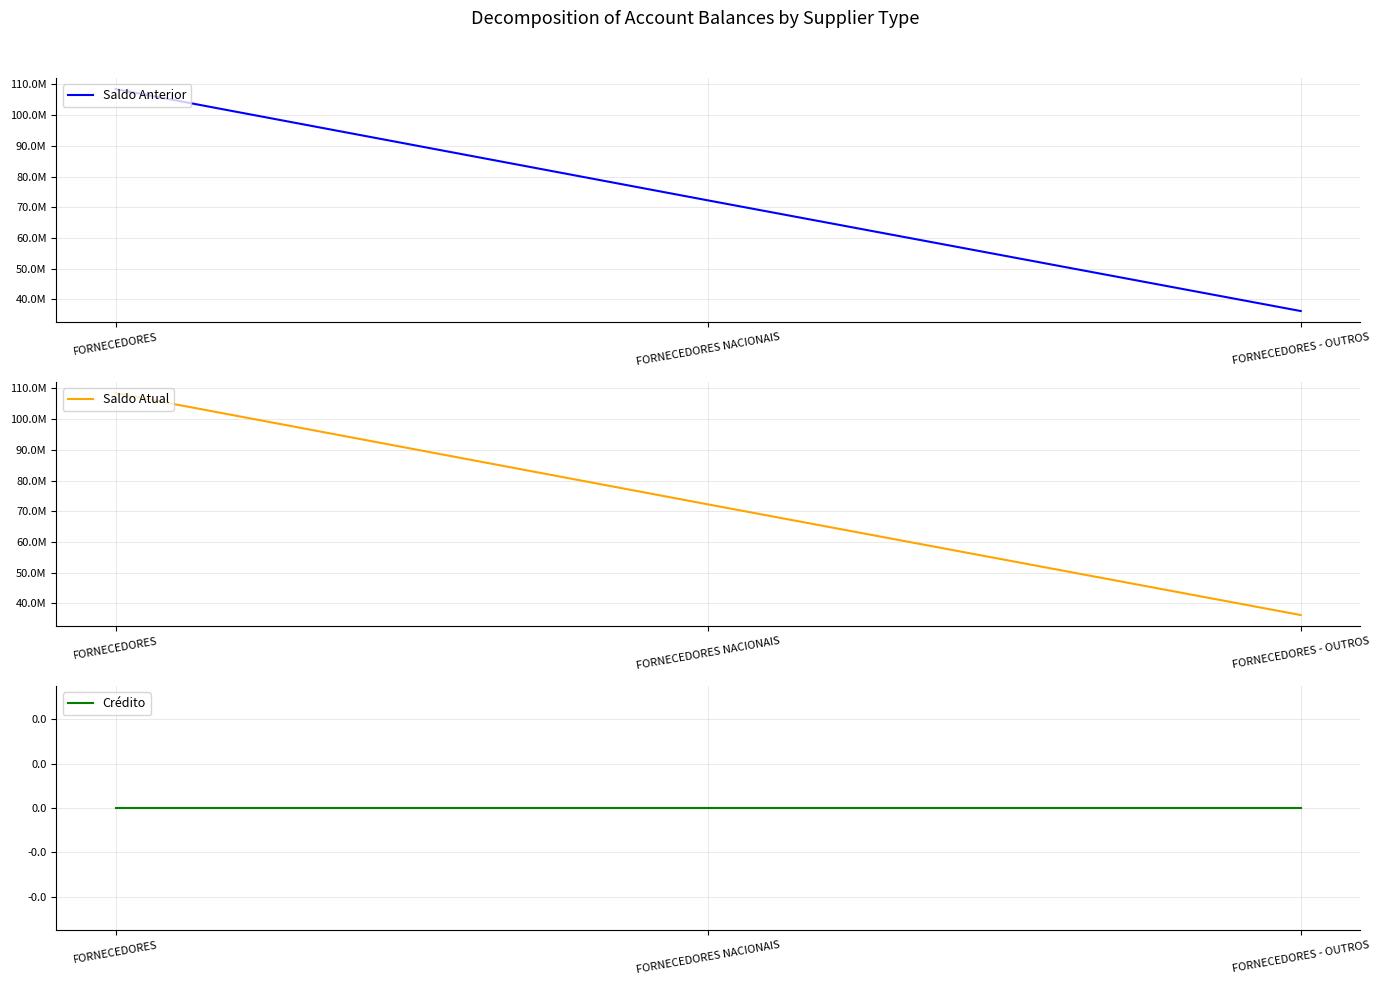

Reading left to right, what are all the values shown in this chart?

Saldo Anterior: FORNECEDORES=108459706.2	FORNECEDORES NACIONAIS=72231710.1	FORNECEDORES - OUTROS=36227996.1
Saldo Atual: FORNECEDORES=108459706.2	FORNECEDORES NACIONAIS=72231710.1	FORNECEDORES - OUTROS=36227996.1
Crédito: FORNECEDORES=0.0	FORNECEDORES NACIONAIS=0.0	FORNECEDORES - OUTROS=0.0